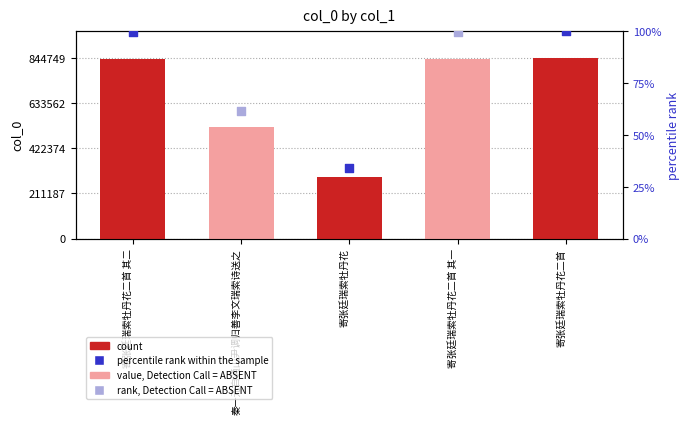

What is the ratio of the value at 寄张廷瑞索牡丹花 to the value at 寄张廷瑞索牡丹花二首 其一?

0.3